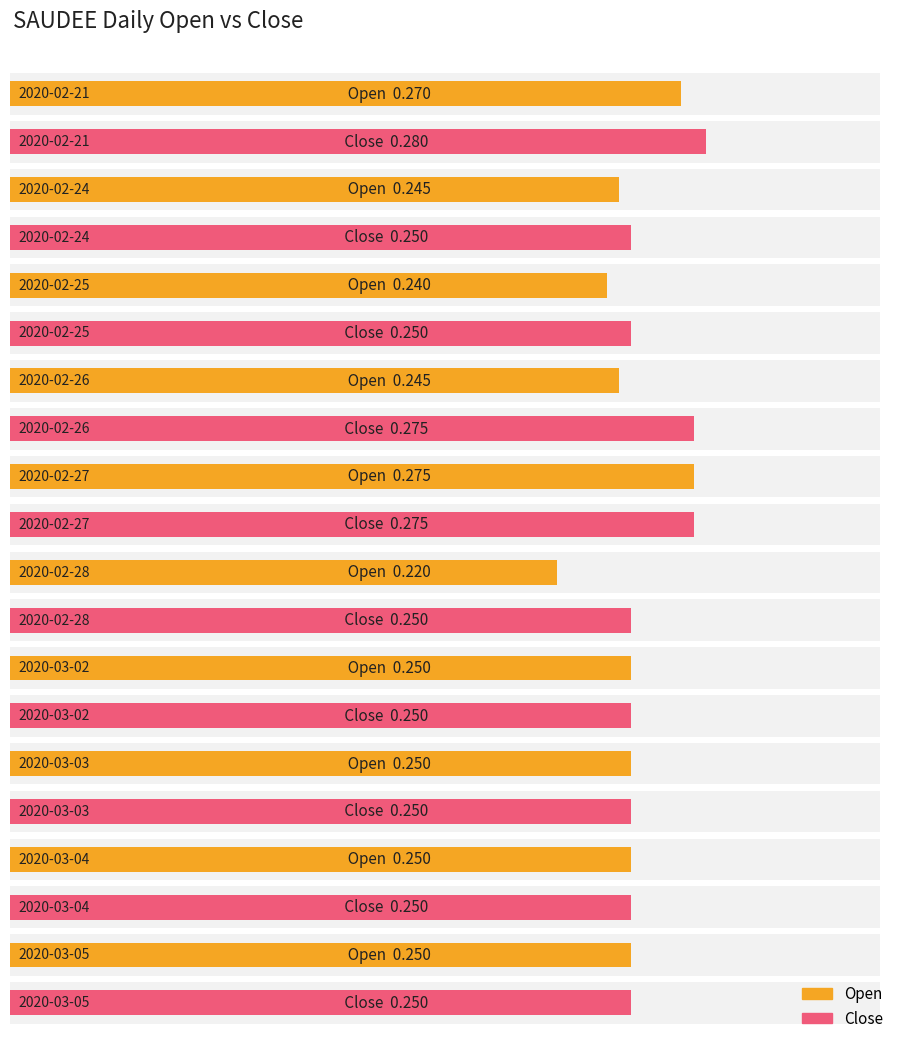

Rank the series by their maximum value, from lowest to highest.

open, close